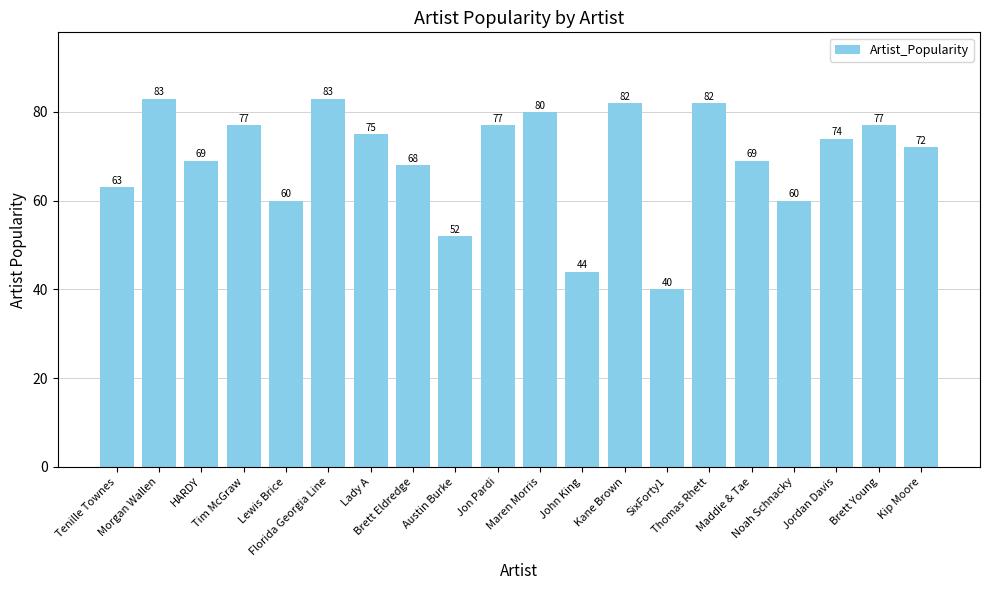

What is the label of the 4th bar from the left?

Tim McGraw